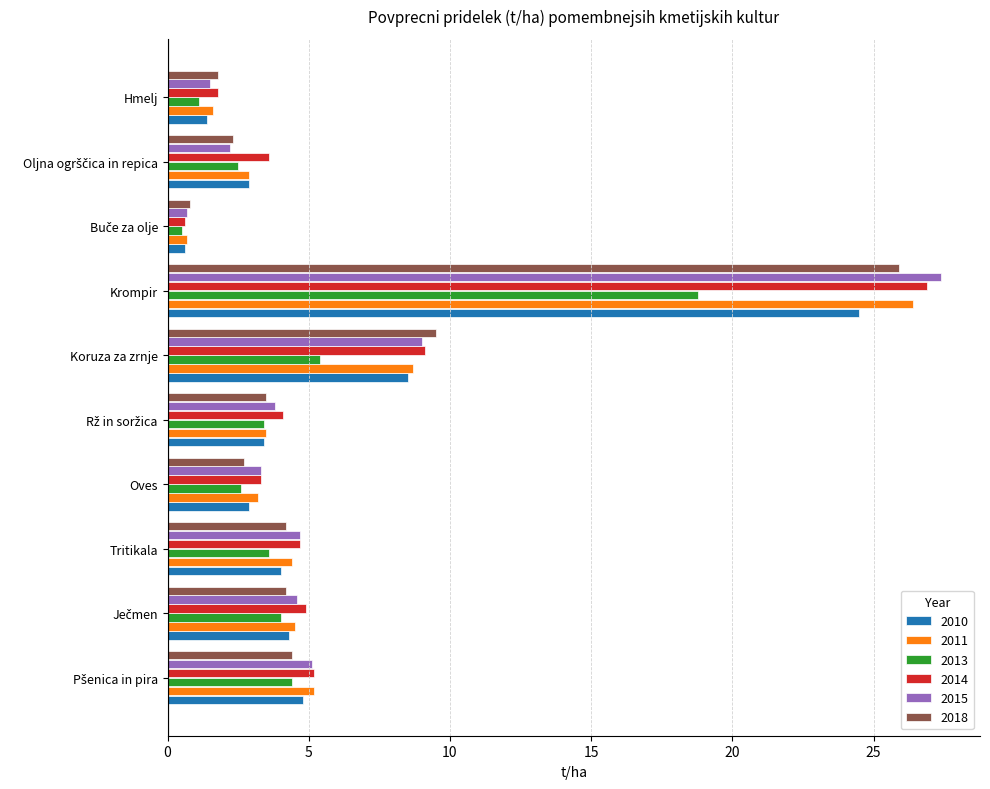

At how many categories does at least one series exceed 13?

1